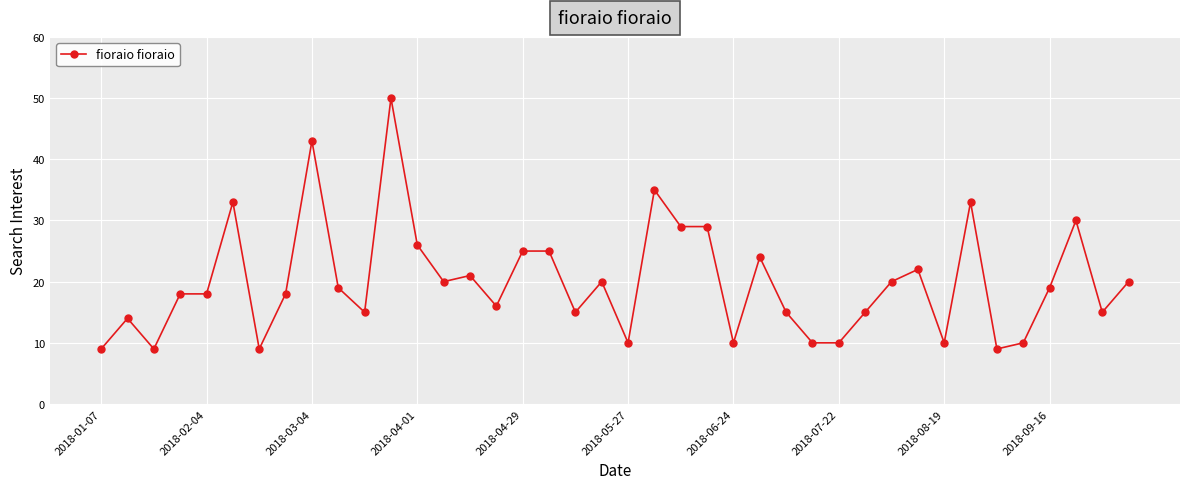

What is the smallest value displayed?

9